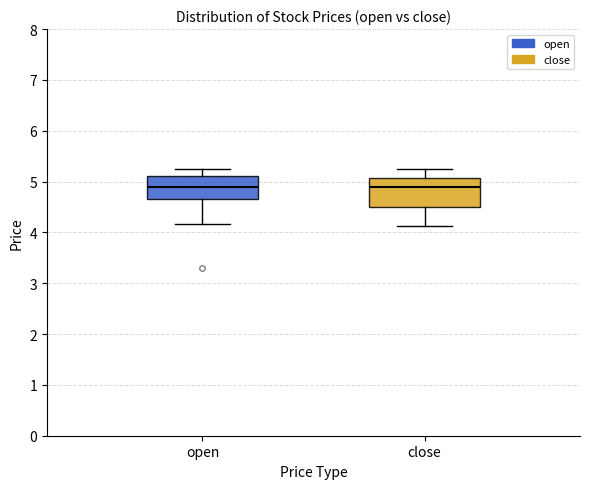

Reading left to right, transcribe this box plot: for each box, give where its median line is, the range the box spans, and where its two whiskers end, as read against the y-axis. The values are not printed on the chart, so give them approximately, as read against the axis.

open: median 4.9, box 4.7 to 5.1, whiskers 4.2 to 5.3
close: median 4.9, box 4.5 to 5.1, whiskers 4.1 to 5.3